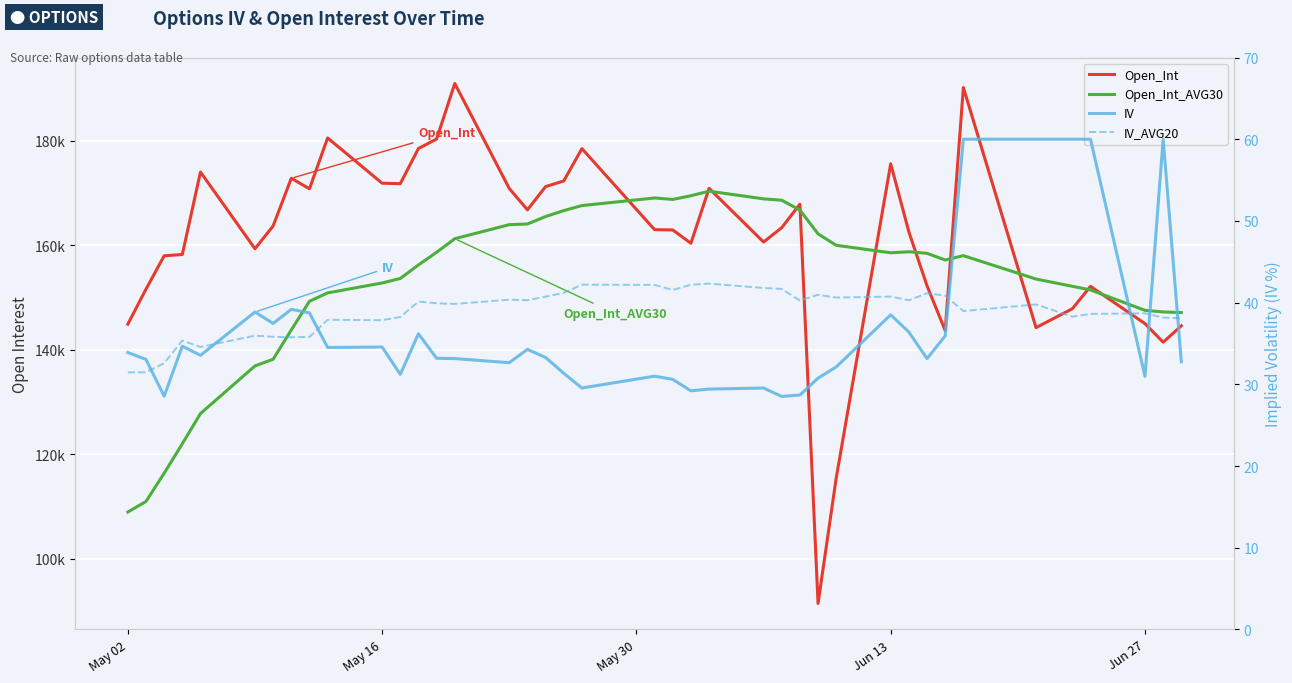

What position from the left is Jun 27?

38